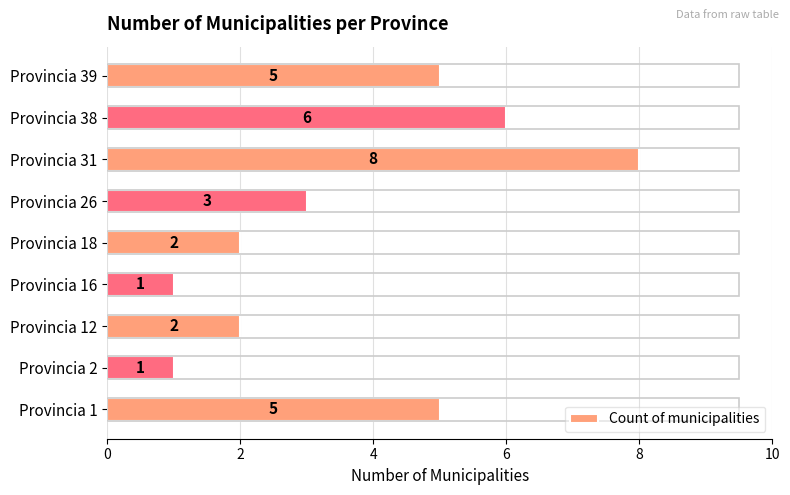

Does the chart contain stacked bars?

No